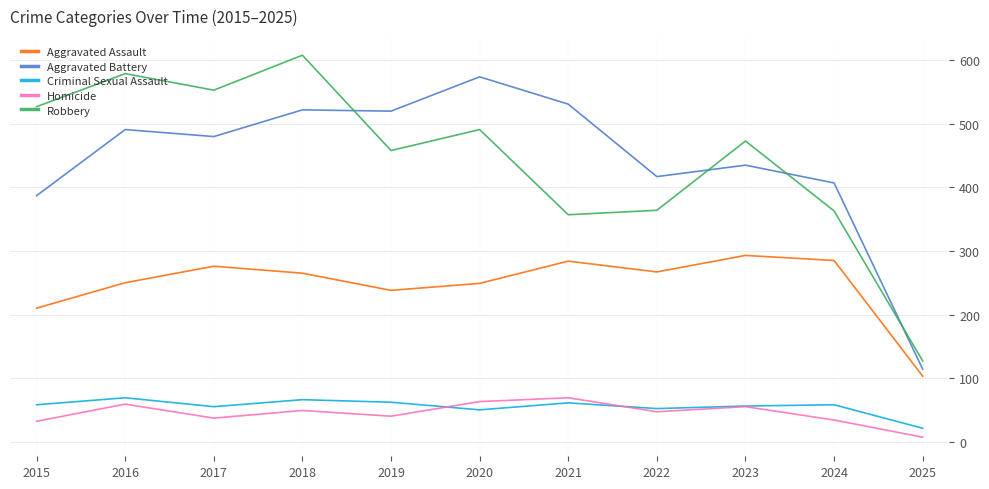

What is the spread (max minus min) of values at 2025?

120